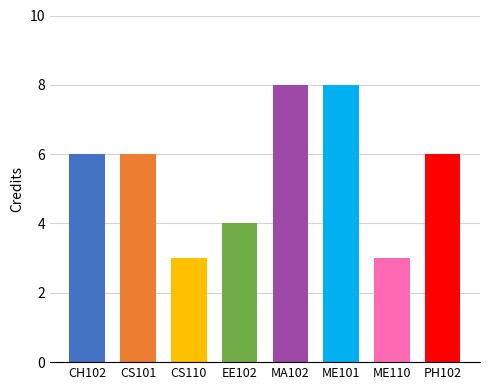

Between CH102 and ME110, which is larger?

CH102